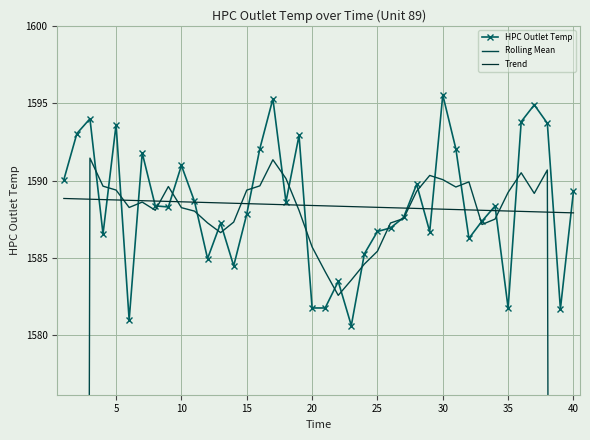

Is it true that Trend equals 2659.6 at 20?

False